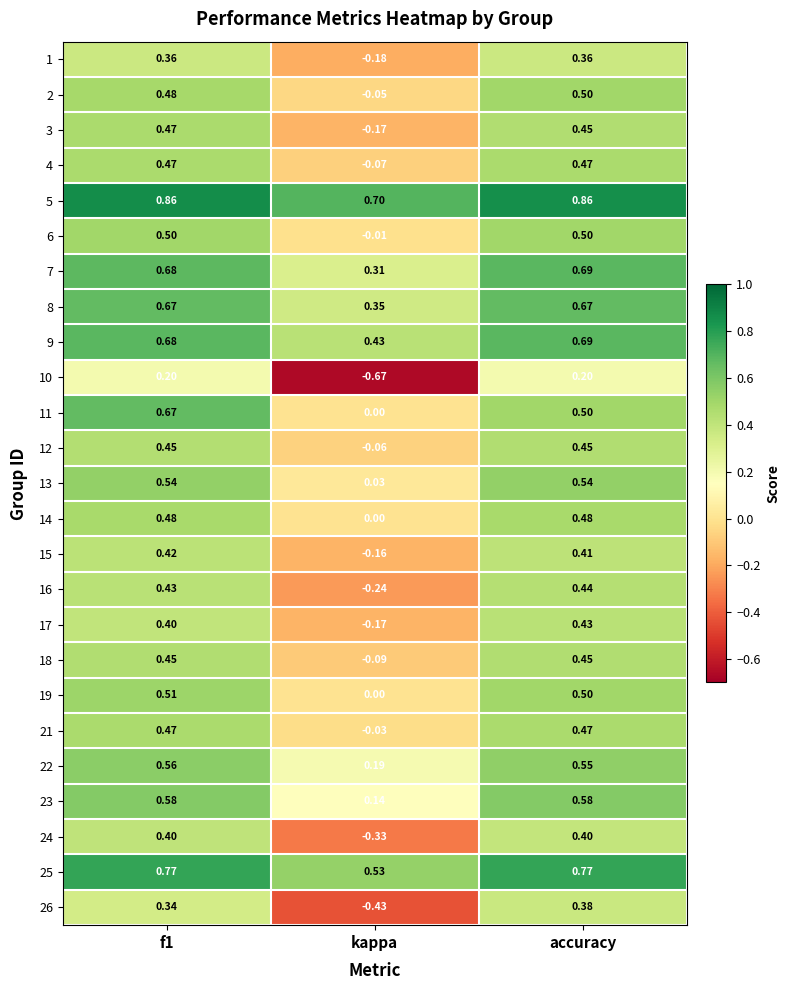

At which label does 16 reach its minimum?

kappa